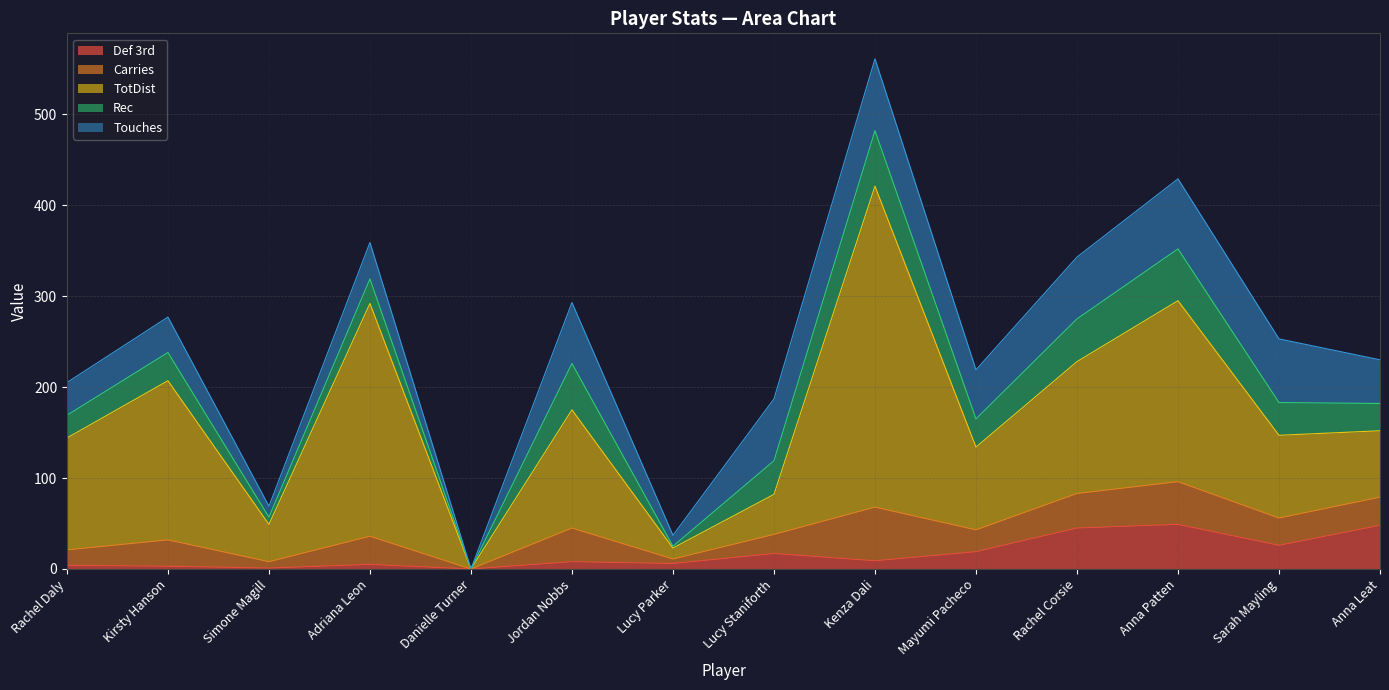

How many categories are shown in the chart?

14